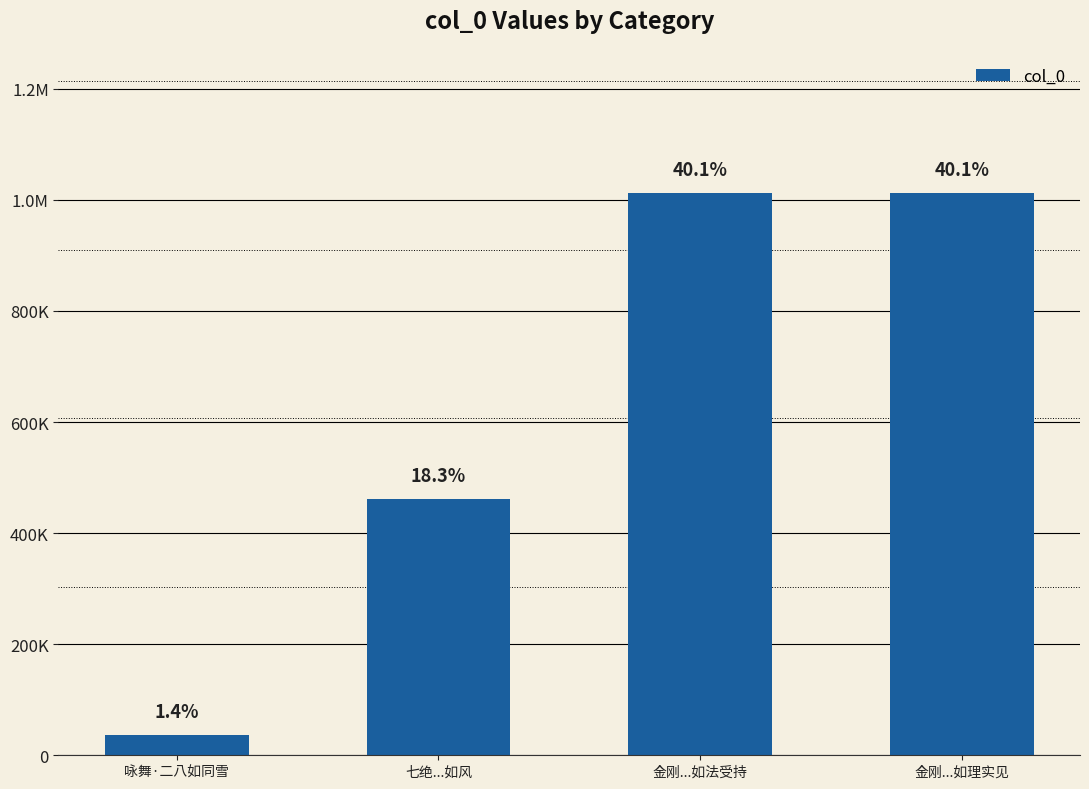

True or false: the data shows 35682 at 咏舞·二八如同雪.

True